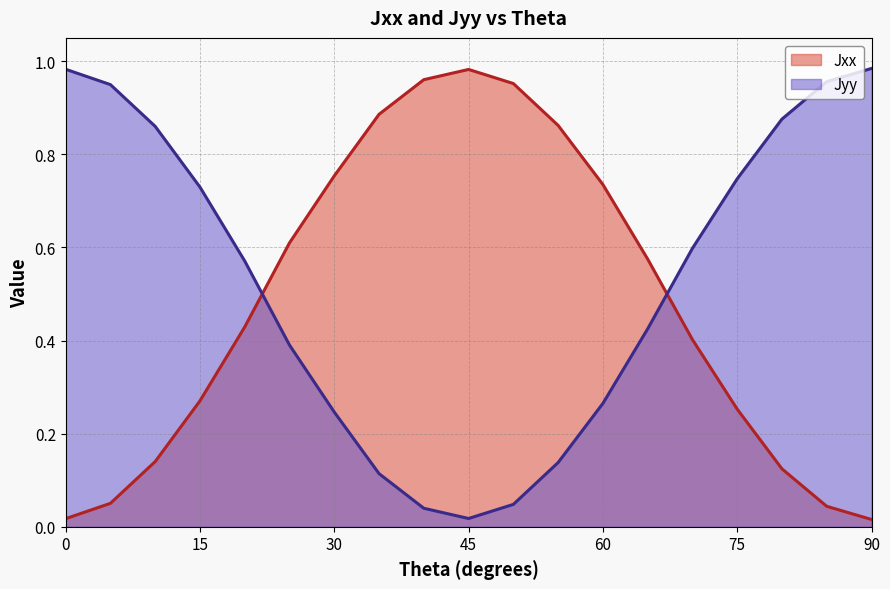

Which label corresponds to the smallest value in the chart?

90